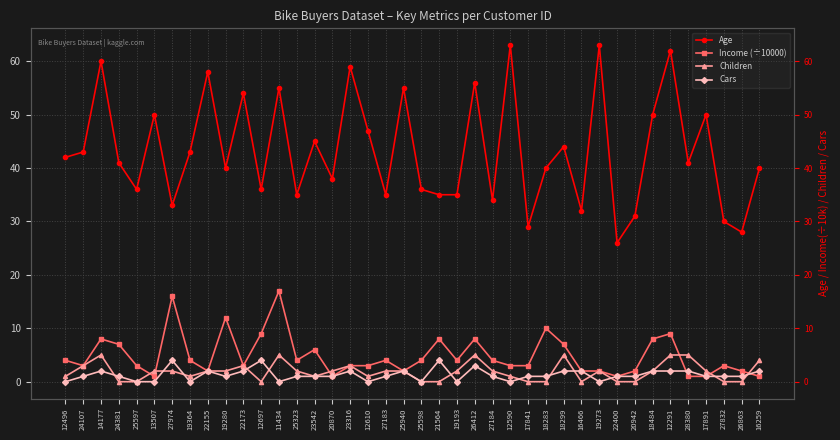

Rank the series by their maximum value, from lowest to highest.

Cars, Children, Income (÷10000), Age